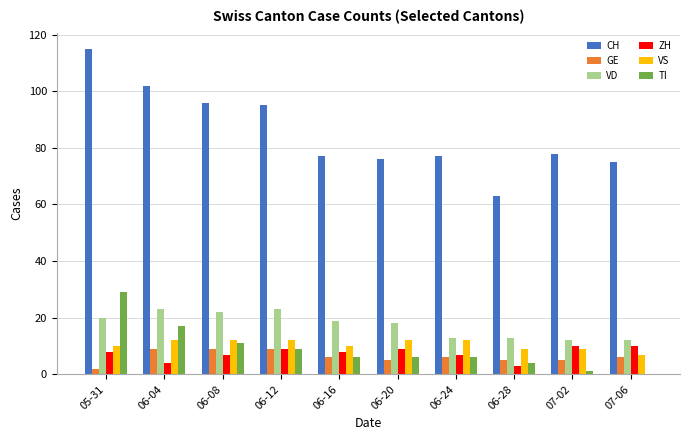

Reading left to right, transcribe all the data shown in this chart.

CH: 115	102	96	95	77	76	77	63	78	75
GE: 2	9	9	9	6	5	6	5	5	6
VD: 20	23	22	23	19	18	13	13	12	12
ZH: 8	4	7	9	8	9	7	3	10	10
VS: 10	12	12	12	10	12	12	9	9	7
TI: 29	17	11	9	6	6	6	4	1	0